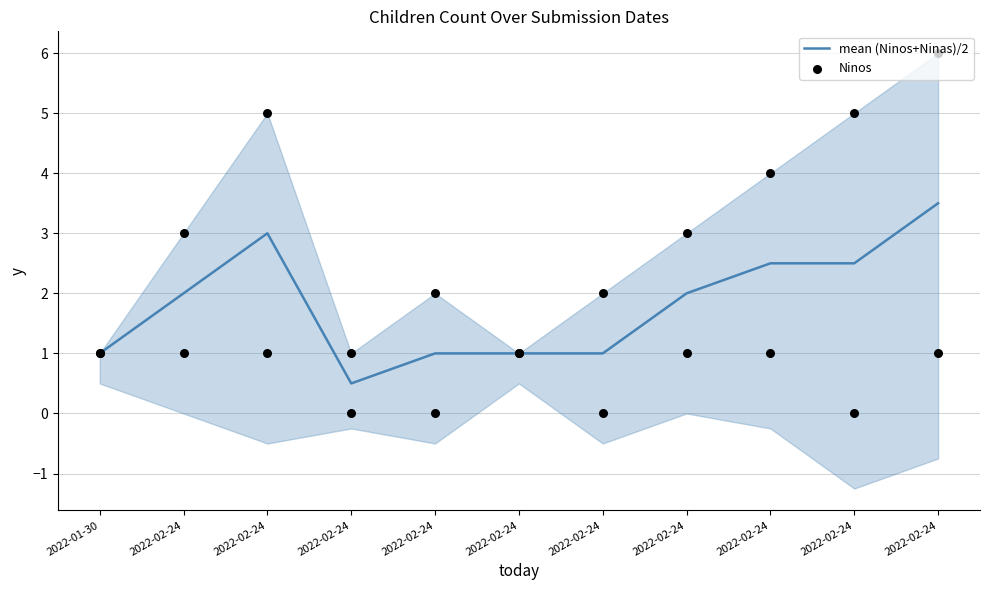

What are all the series names shown in the legend?

mean (Ninos+Ninas)/2, Ninos